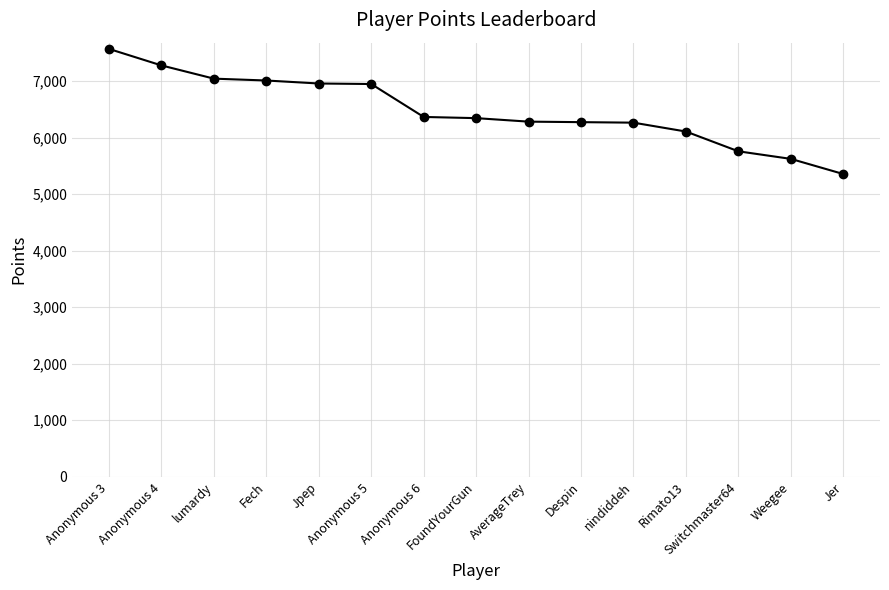

What is the change in value from Fech to Jer?

-1655